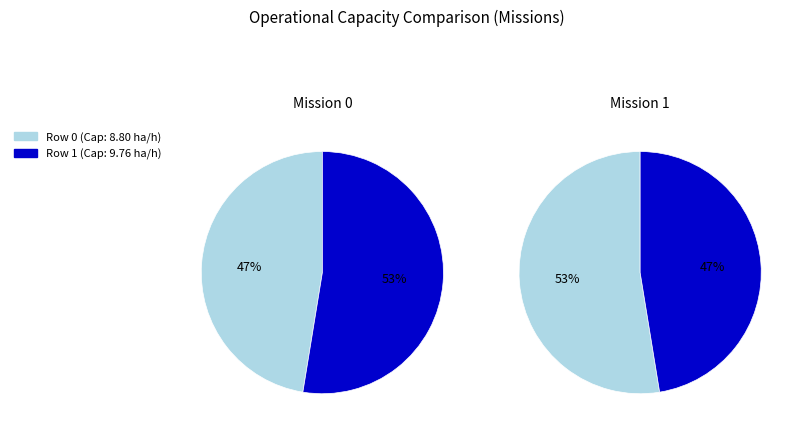

To the nearest percent, what is the combined percentage of Row 1 and Row 0?

100%